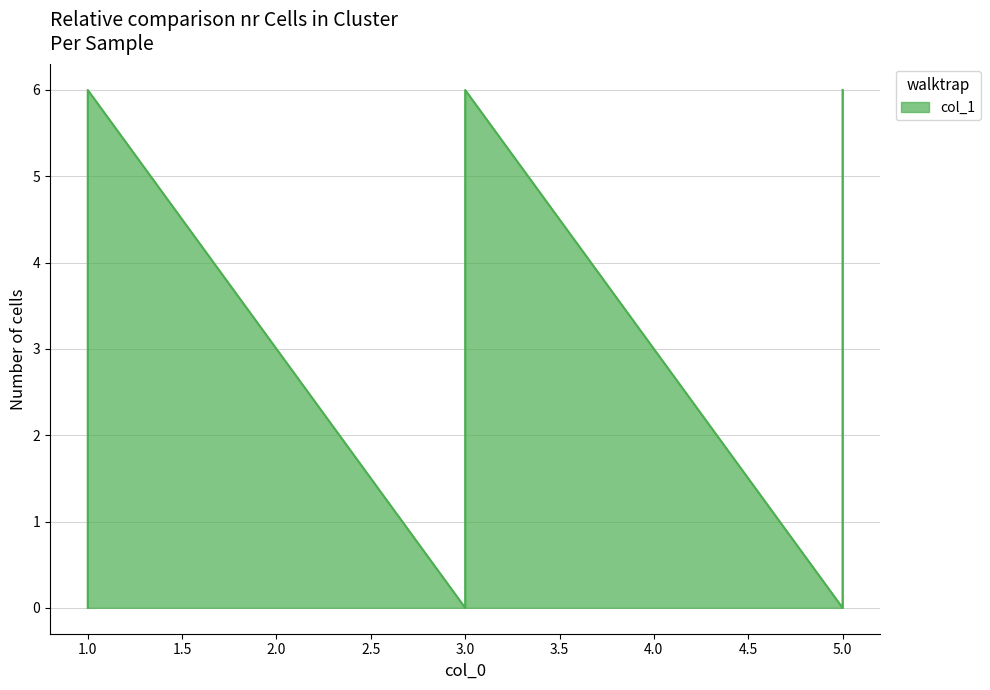

What is the maximum value shown in the chart?

6